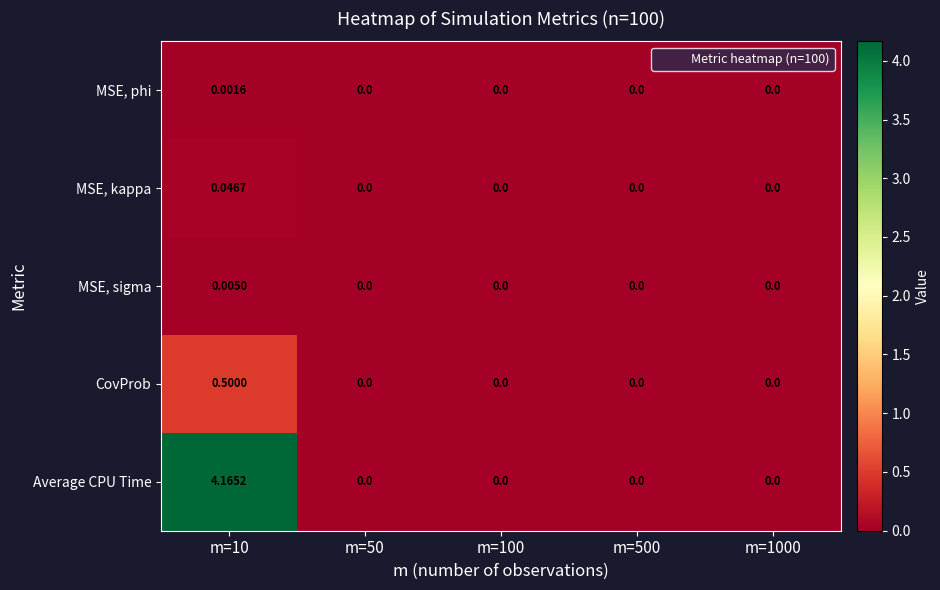

Rank the series by their maximum value, from highest to lowest.

Average CPU Time, CovProb, MSE, kappa, MSE, sigma, MSE, phi